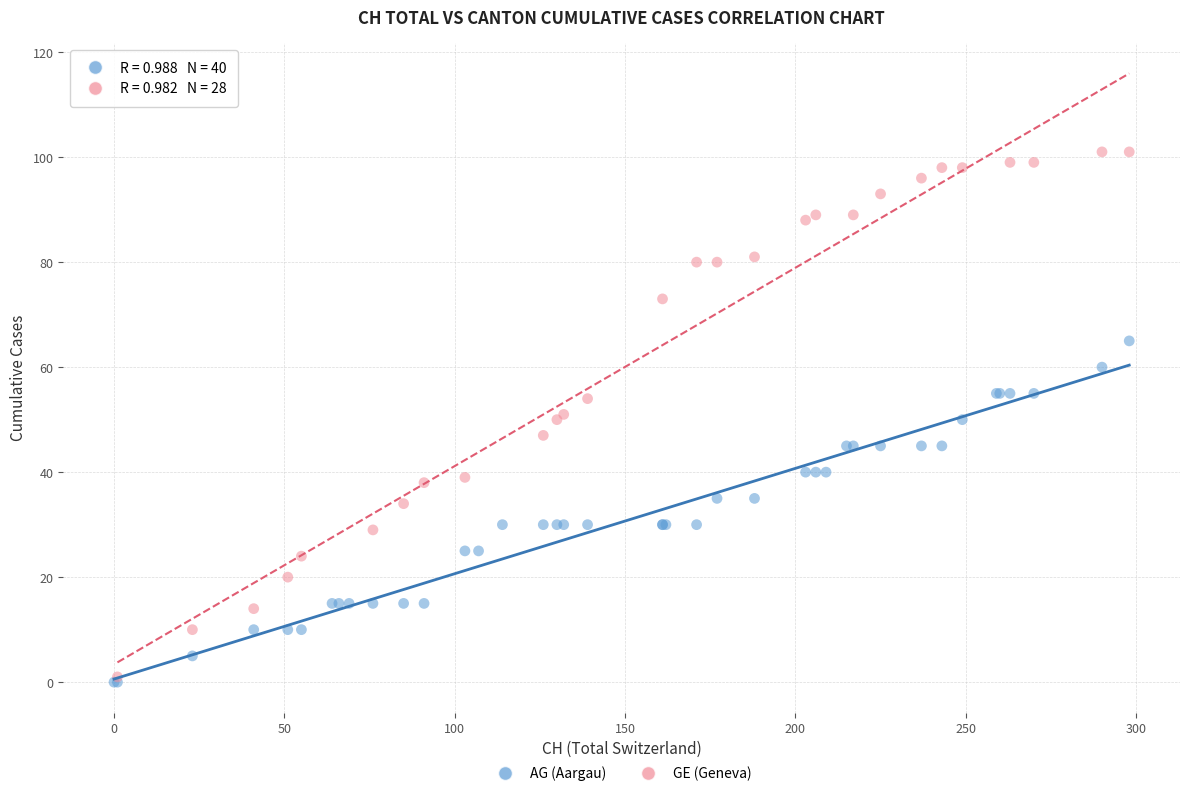

Which series has the widest spread of Y values?

GE (Geneva)